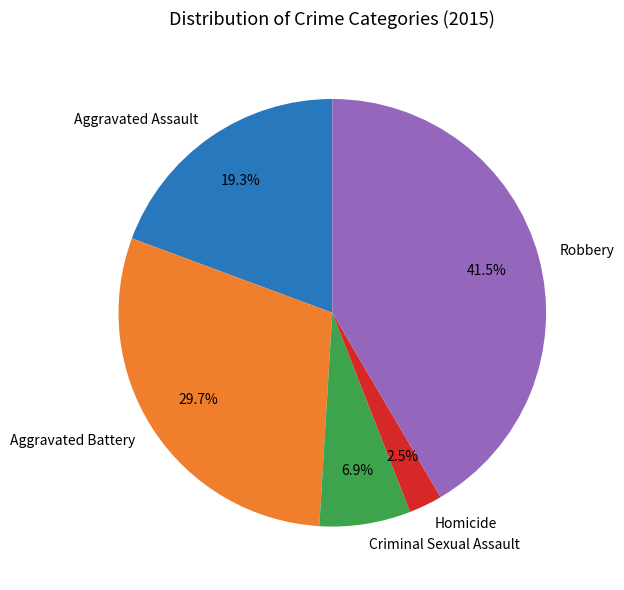

Which category has the smallest portion of the pie?

Homicide